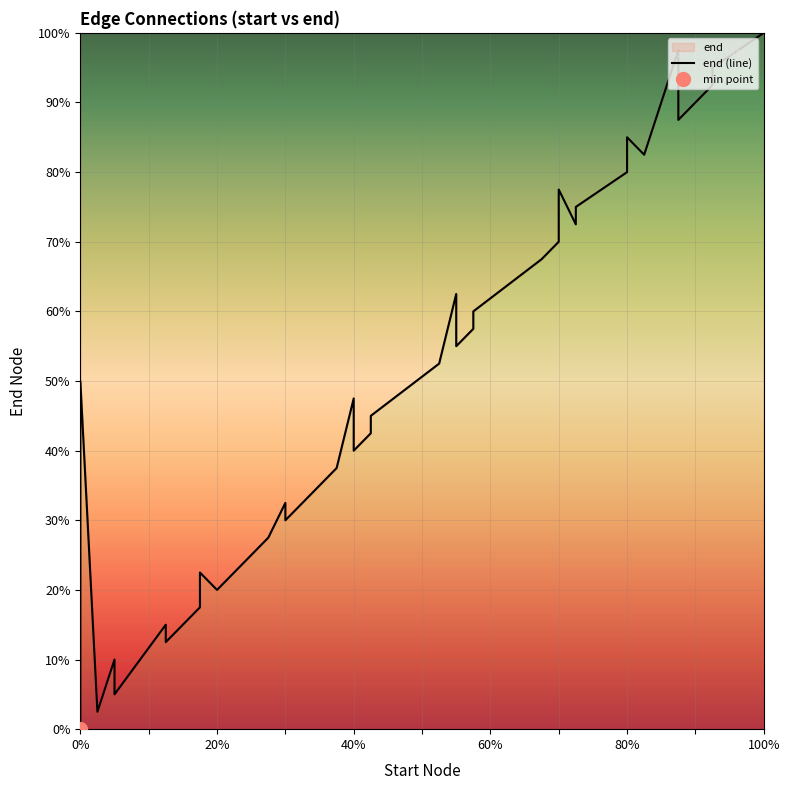

Reading left to right, extract all data points from this chart.

0.0	35.0	50.0	2.5	10.0	7.5	5.0	15.0	12.5	17.5	22.5	20.0	25.0	27.5	32.5	30.0	37.5	47.5	40.0	42.5	45.0	52.5	62.5	55.0	57.5	60.0	67.5	70.0	77.5	72.5	75.0	80.0	85.0	82.5	97.5	87.5	90.0	92.5	95.0	100.0